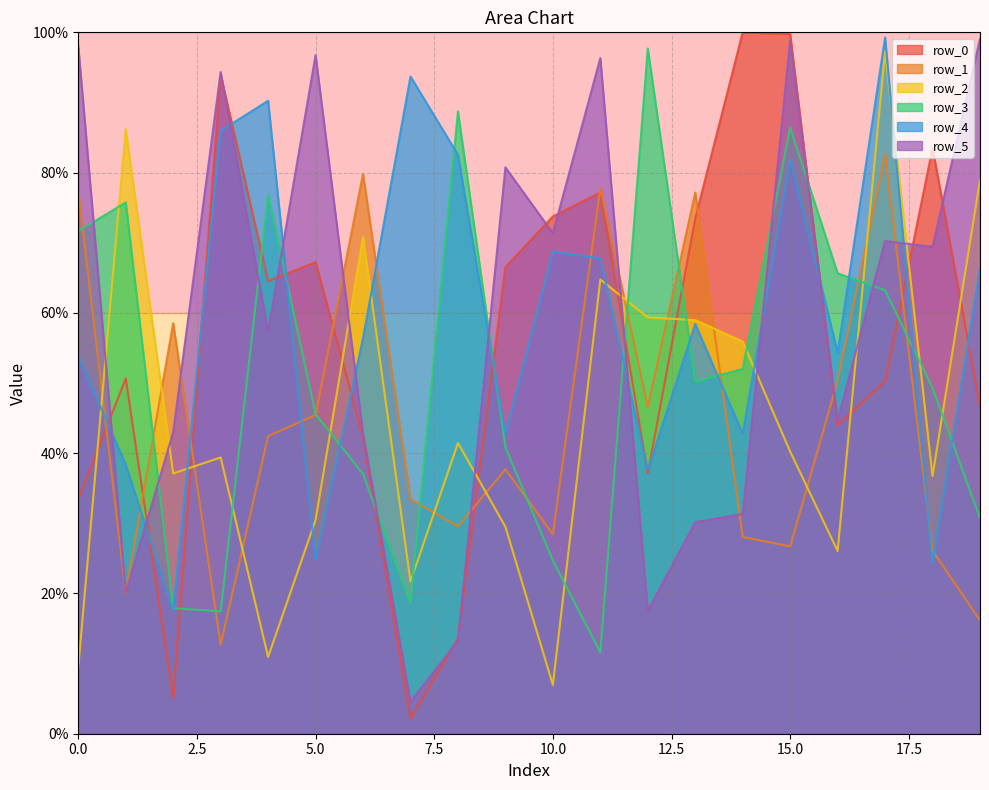

What is the sum of all row_5 values?

1179.9